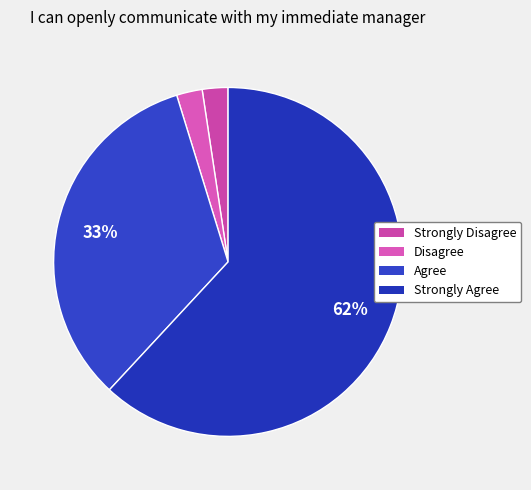

Is there any slice that represents more than half of the pie?

Yes